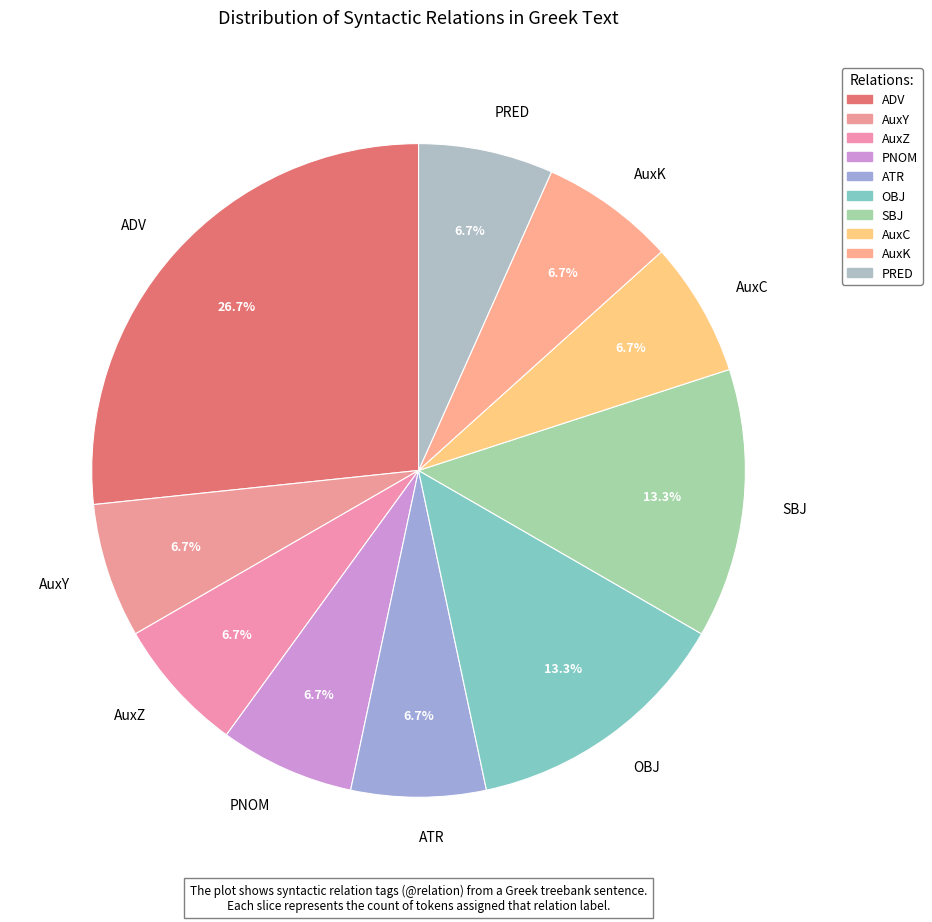

Is there a majority slice in this chart?

No